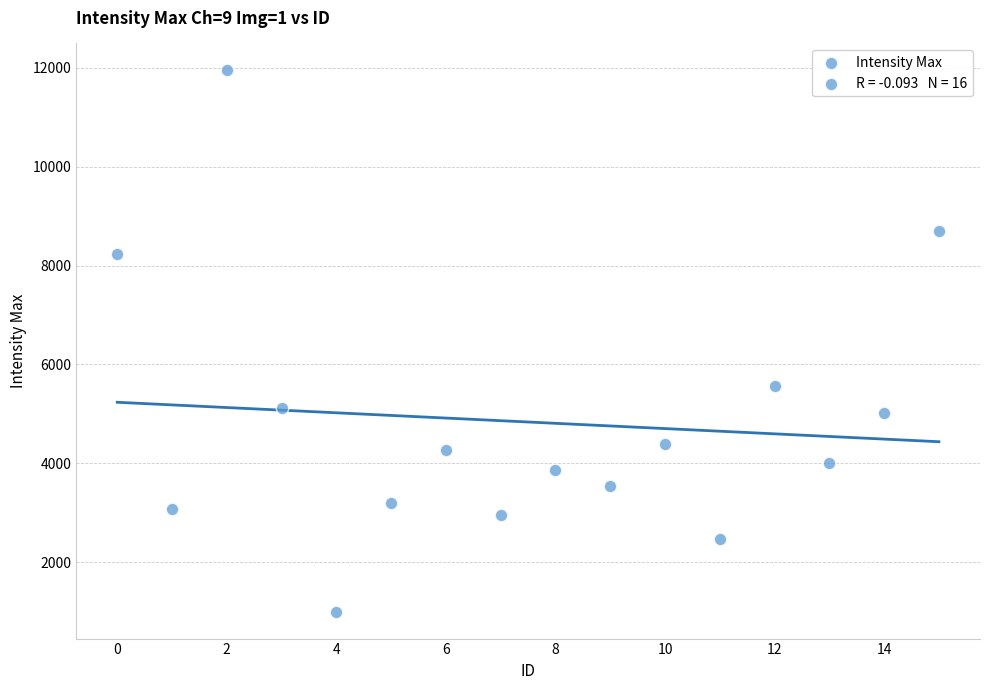

What is the range of Y values (max minus min)?

10940